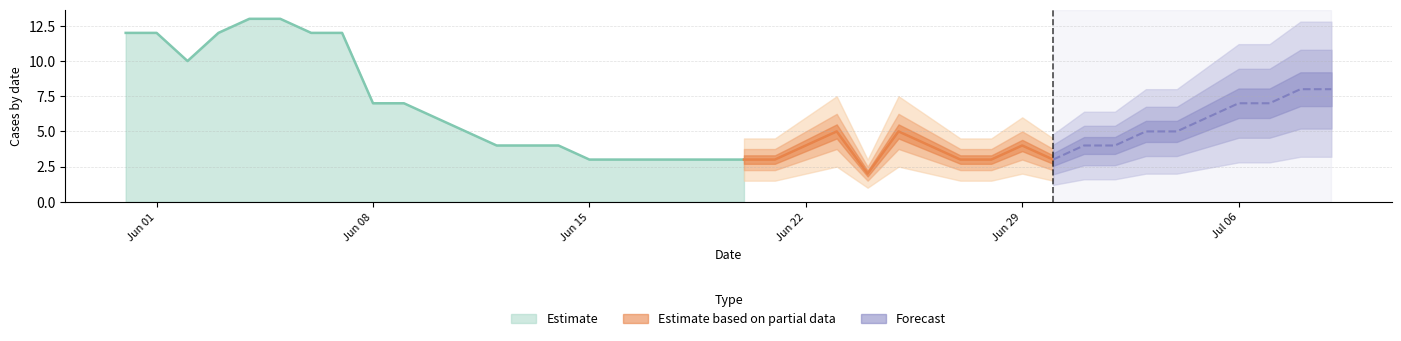

The Estimate series shows 8 at Jun 01. True or false?

False